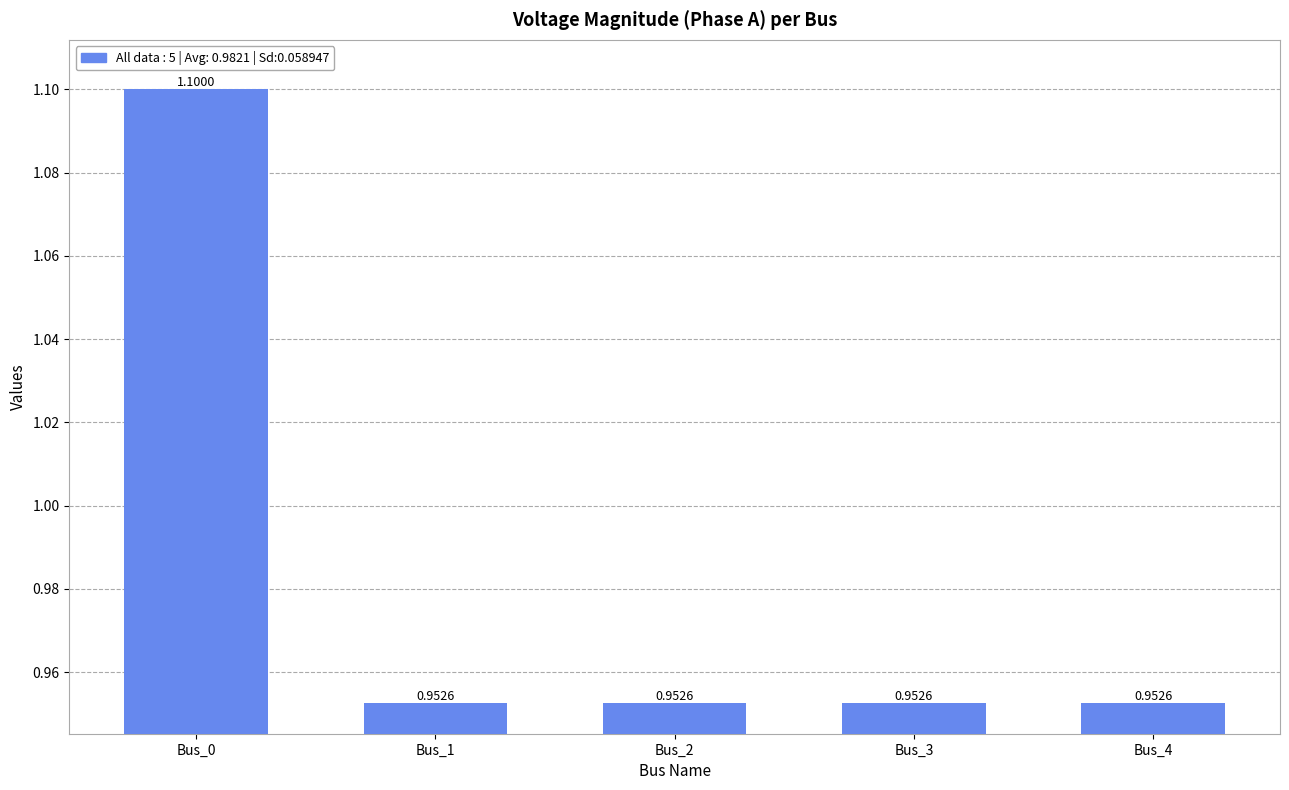

Between Bus_0 and Bus_4, which is larger?

Bus_0